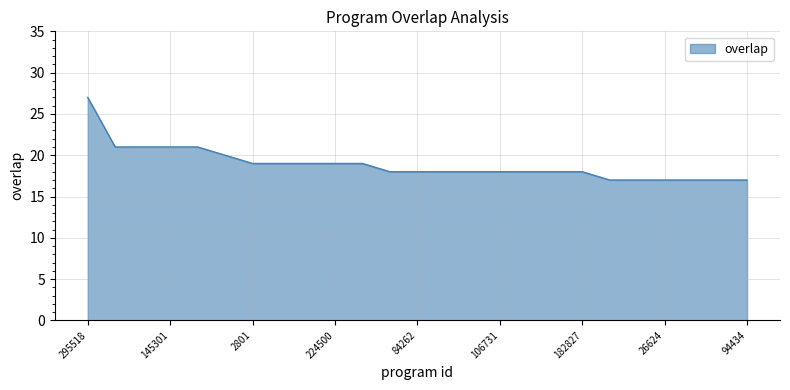

Reading right to left, extract all data points from this chart.

17	17	17	17	17	17	18	18	18	18	18	18	18	18	19	19	19	19	19	20	21	21	21	21	27